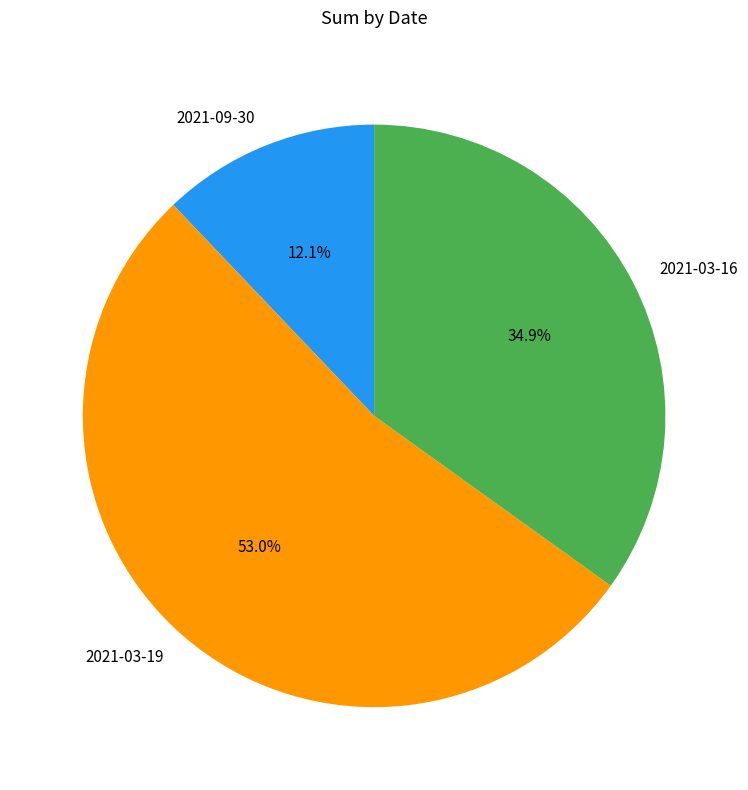

To the nearest percent, what is the combined percentage of 2021-03-16 and 2021-03-19?

88%